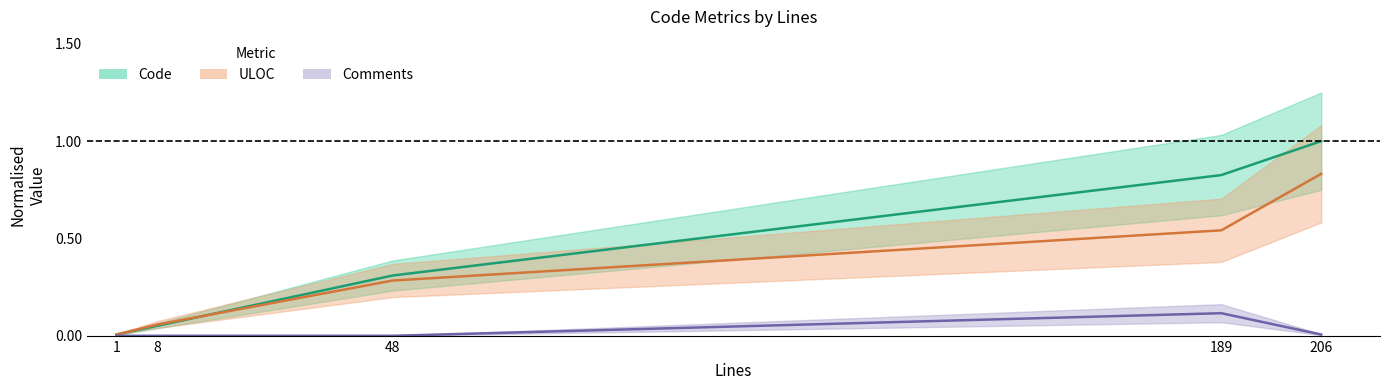

List the series in order of their peak value, lowest first.

Comments, ULOC, Code